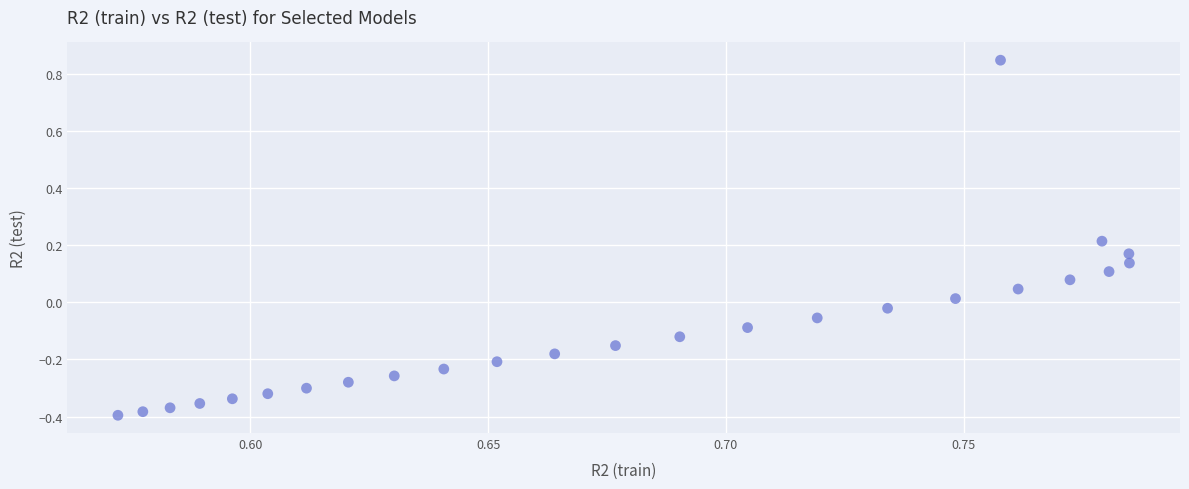

What is the range of Y values (max minus min)?

1.2